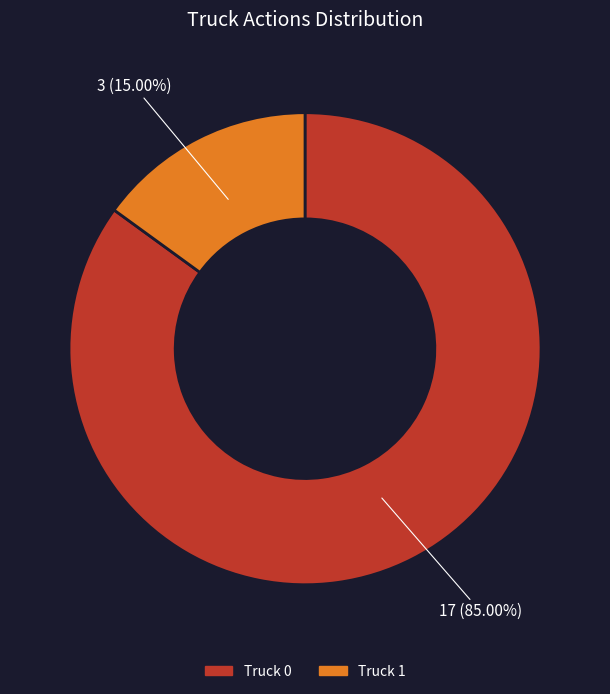

Rank the categories by value from lowest to highest.

Truck 1, Truck 0